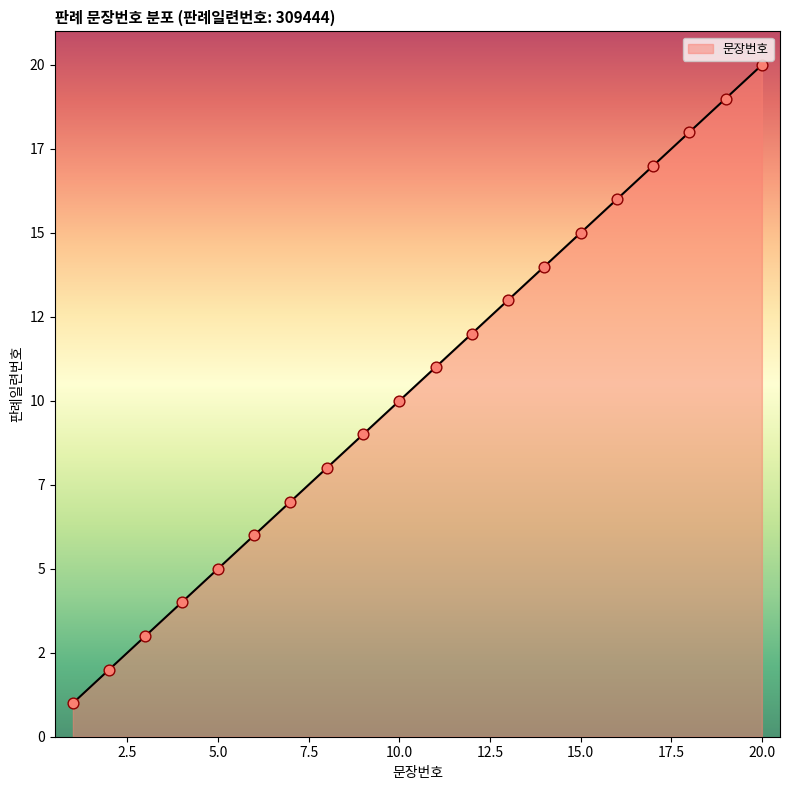

Is this an area chart (filled region under the line)?

Yes